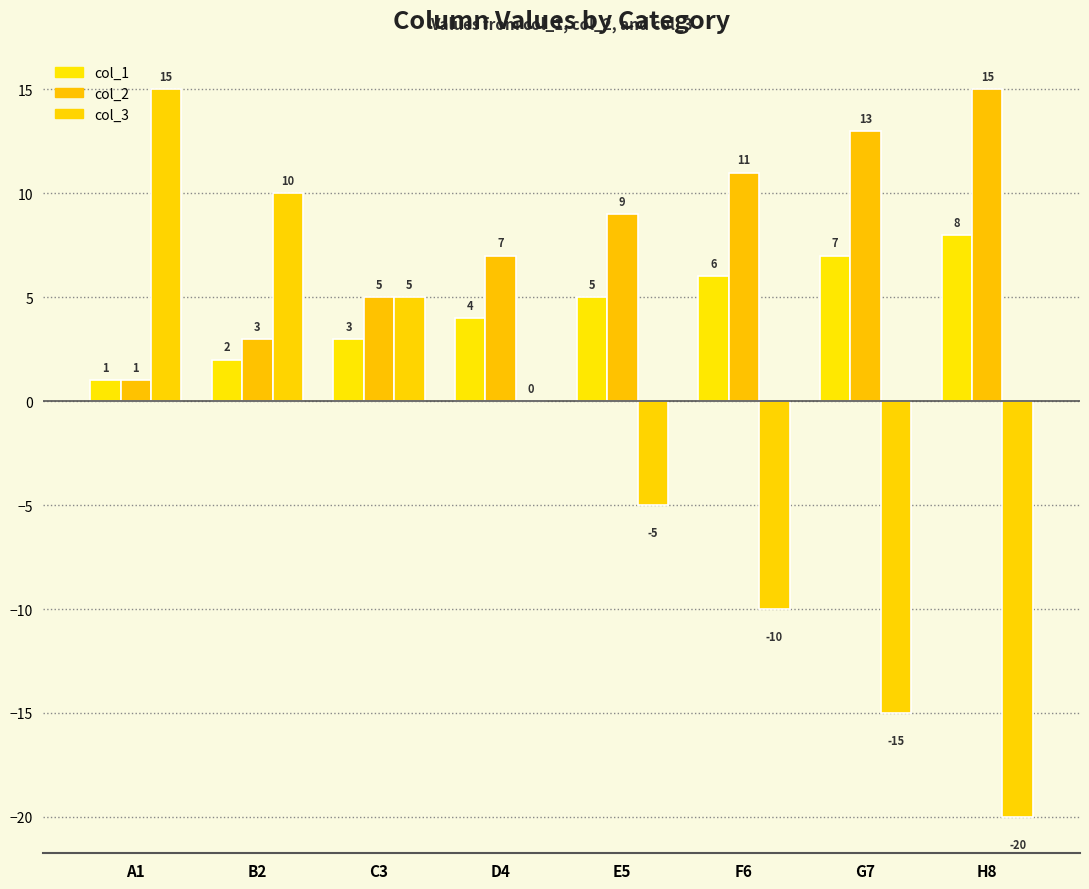

The col_1 series shows 7 at D4. True or false?

False